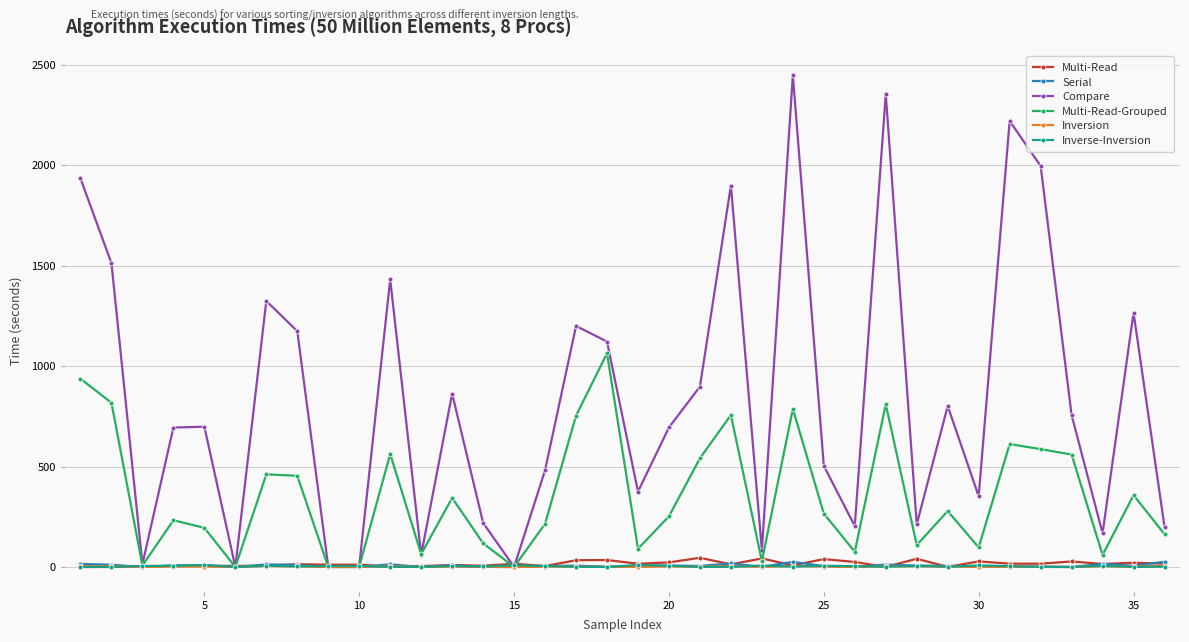

How many interior local valleys does the Multi-Read-Grouped series have?

11